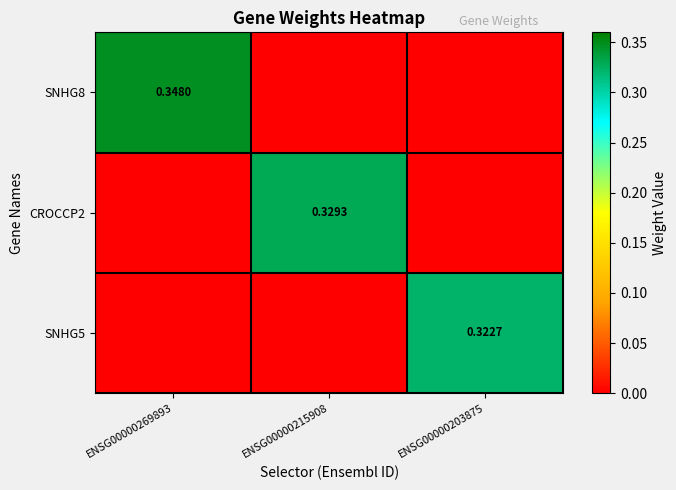

Is it true that SNHG5 equals 0.3 at ENSG00000203875?

True